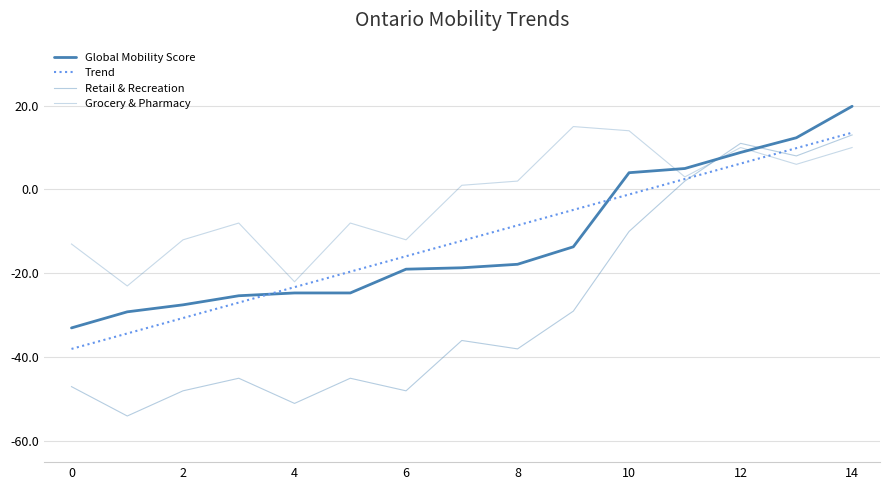

How many lines are shown in the chart?

4